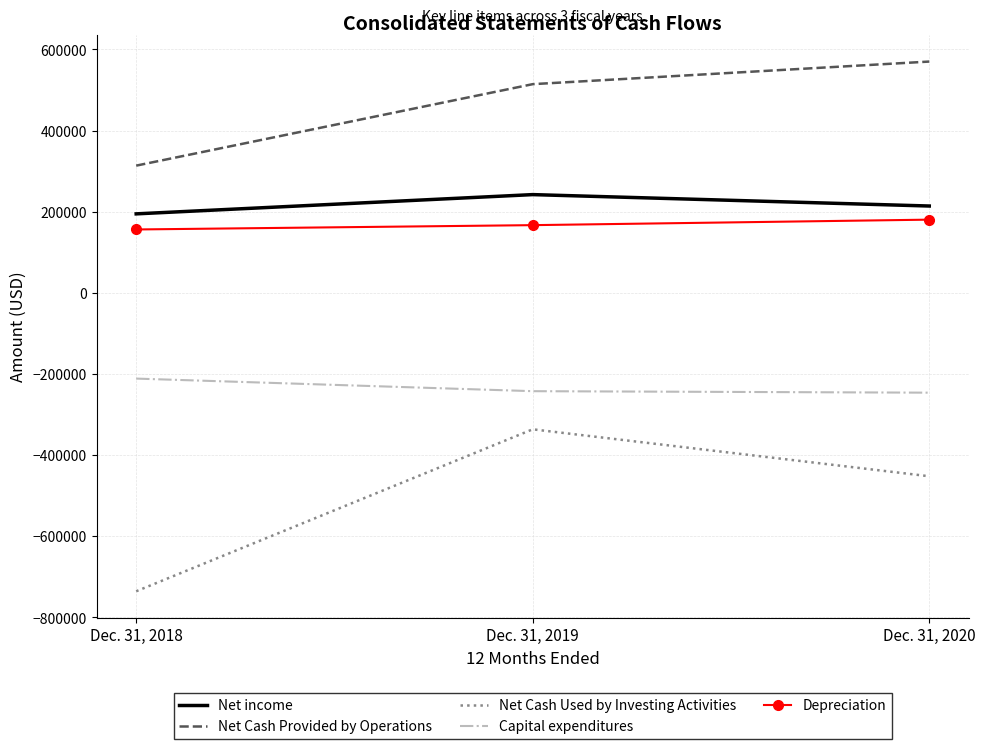

How many values in the Net income series are below 214090?

1